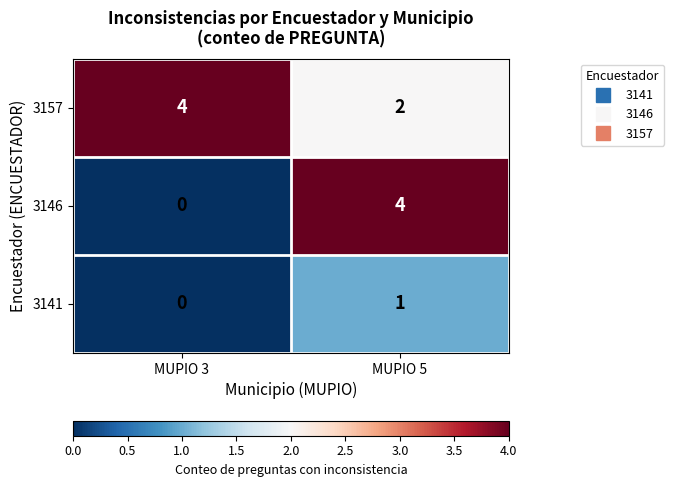

Which category has the highest value in the 3141 series?

MUPIO 5